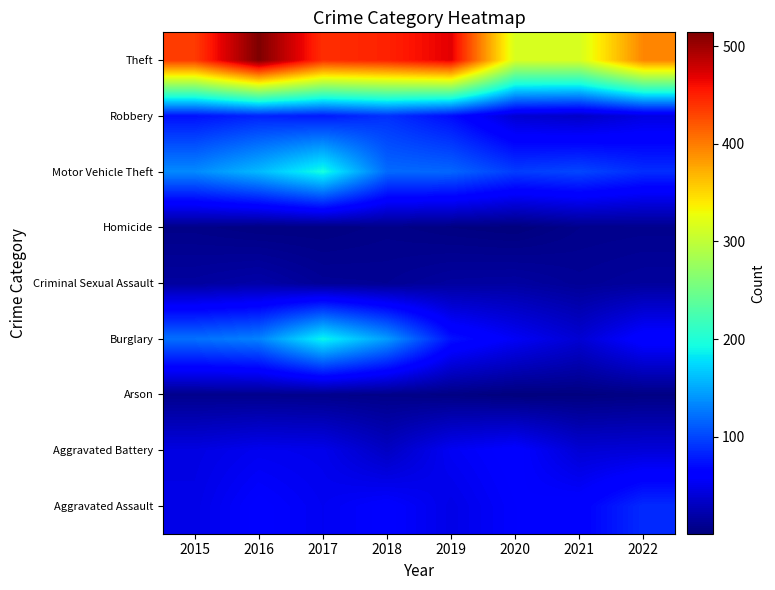

Reading right to left, transcribe all the data shown in this chart.

Aggravated Assault: 2022=87	2021=63	2020=59	2019=48	2018=61	2017=53	2016=61	2015=48
Aggravated Battery: 2022=42	2021=40	2020=62	2019=54	2018=32	2017=50	2016=52	2015=46
Arson: 2022=4	2021=2	2020=1	2019=4	2018=6	2017=7	2016=8	2015=8
Burglary: 2022=65	2021=39	2020=55	2019=74	2018=144	2017=189	2016=131	2015=122
Criminal Sexual Assault: 2022=15	2021=12	2020=17	2019=16	2018=11	2017=12	2016=20	2015=16
Homicide: 2022=8	2021=7	2020=1	2019=3	2018=6	2017=3	2016=3	2015=6
Motor Vehicle Theft: 2022=88	2021=101	2020=96	2019=117	2018=119	2017=195	2016=159	2015=135
Robbery: 2022=46	2021=34	2020=39	2019=71	2018=90	2017=78	2016=83	2015=74
Theft: 2022=395	2021=314	2020=314	2019=469	2018=449	2017=442	2016=514	2015=435